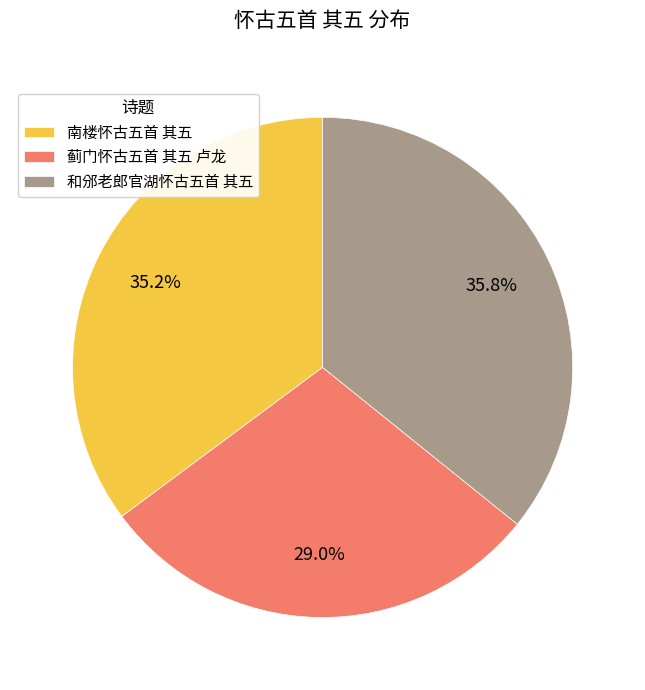

Is it true that 南楼怀古五首 其五 is 21% of the pie?

False